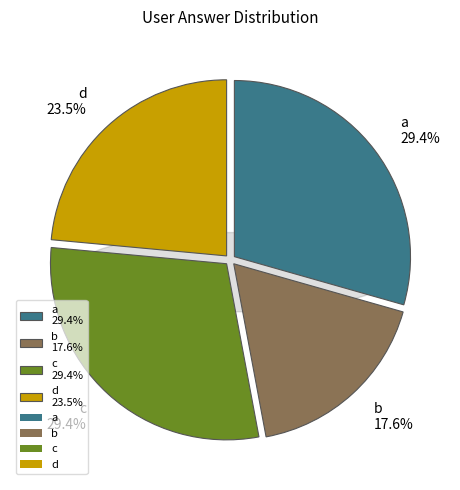

How many segments does this pie chart have?

4